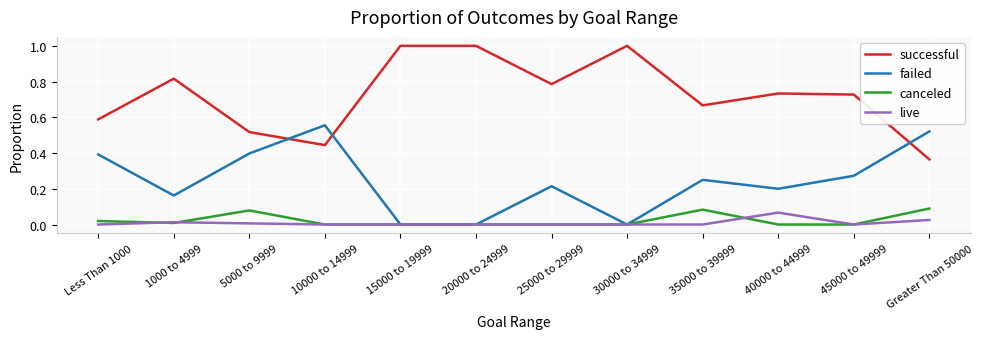

Is the value of successful at 30000 to 34999 greater than the value of live at 45000 to 49999?

Yes